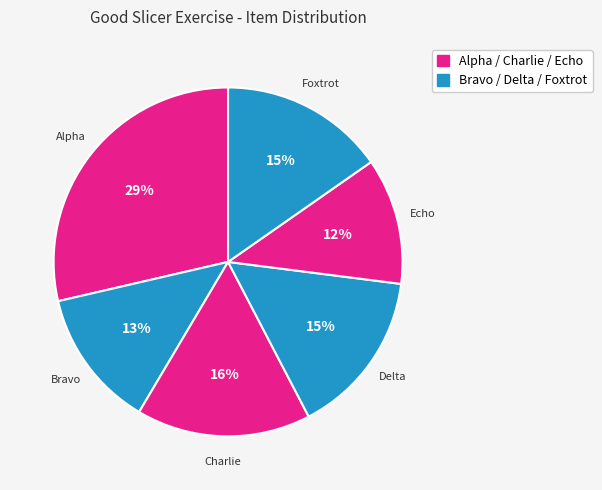

To the nearest percent, what portion does Bravo represent?

13%